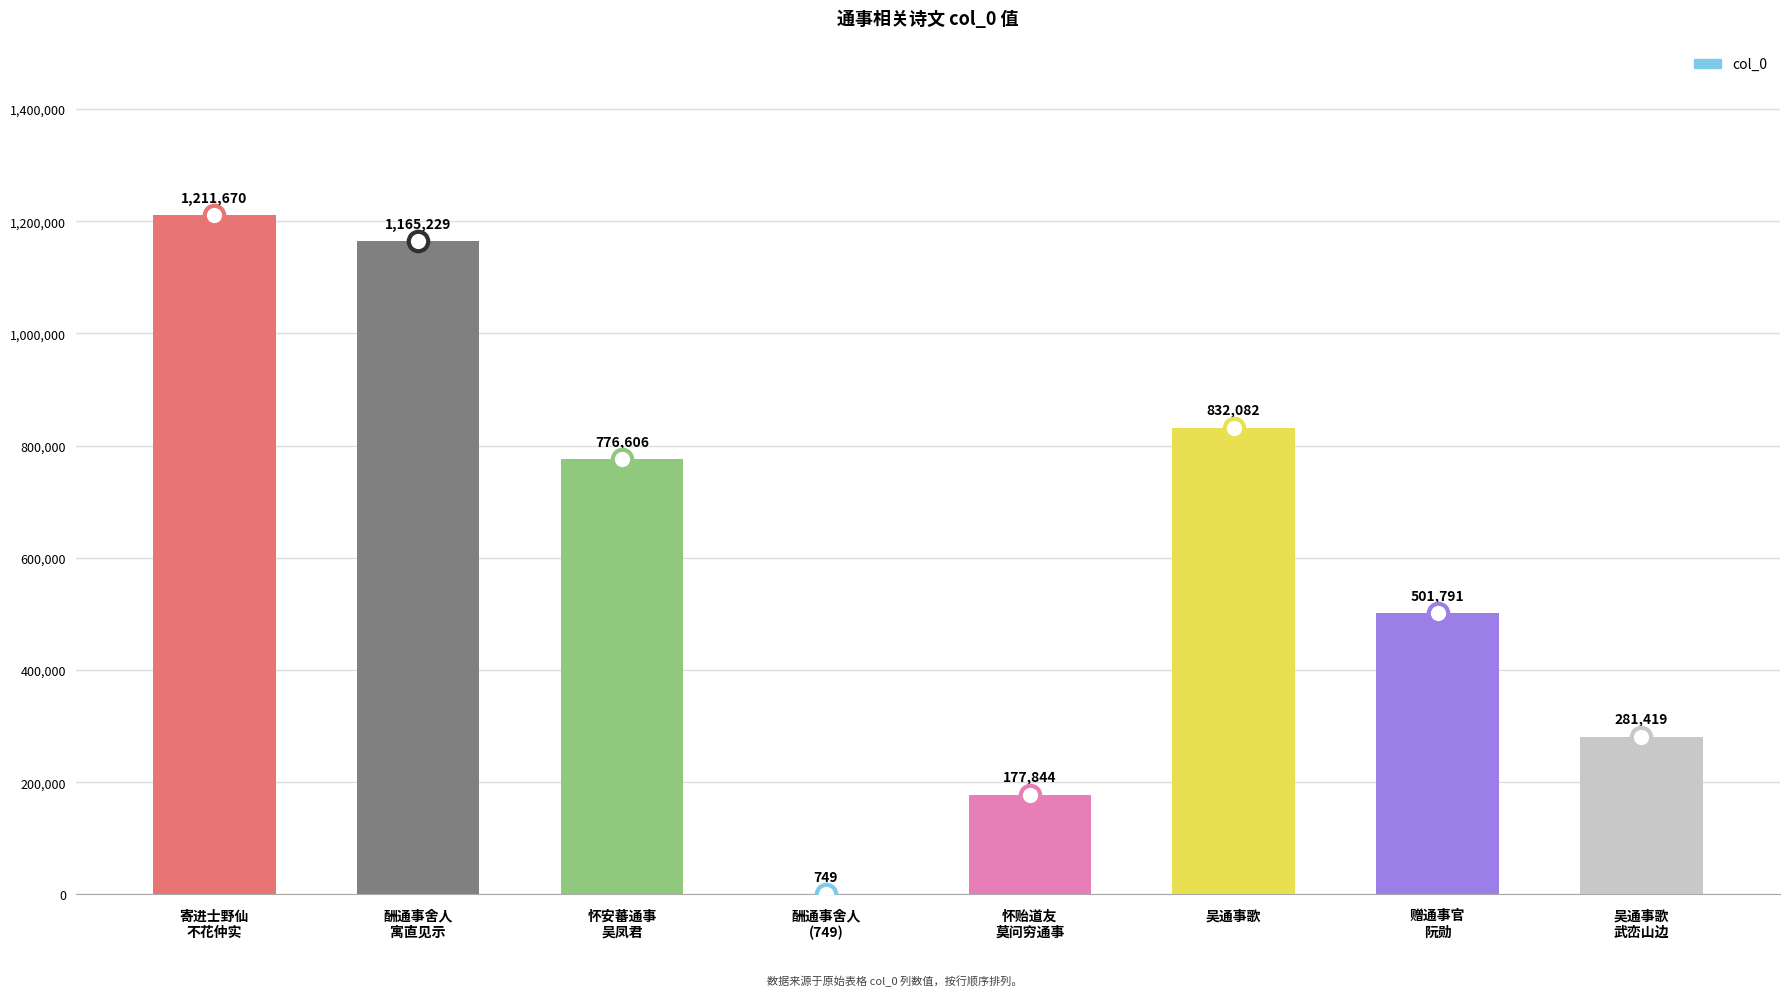

What is the sum of all values?

4947390